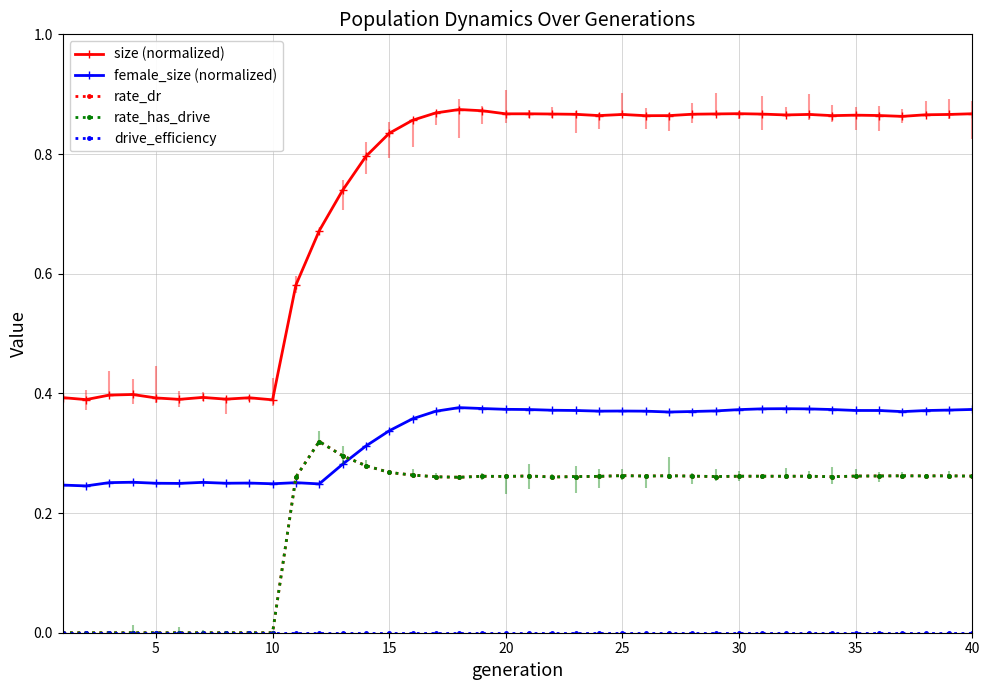

What is the sum of all rate_dr values?

8.0